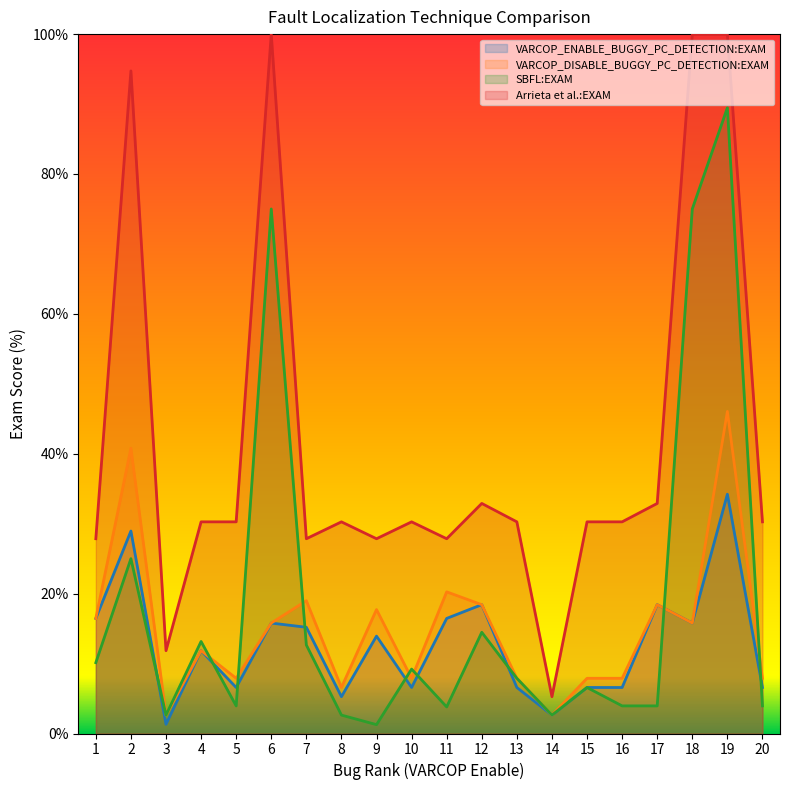

What is the spread (max minus min) of values at 13?

23.7